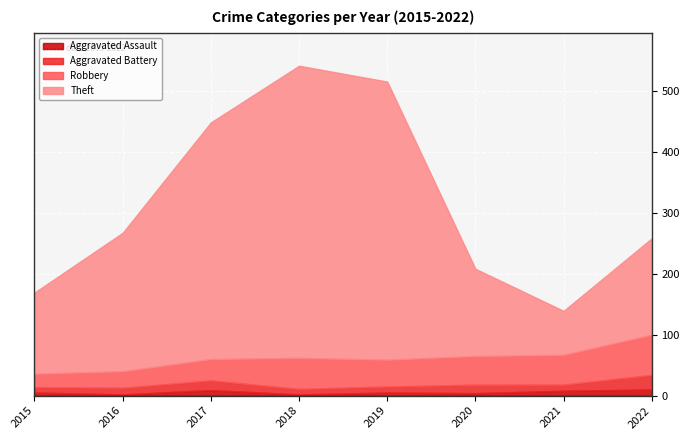

True or false: Aggravated Assault and Robbery cross at least once.

False